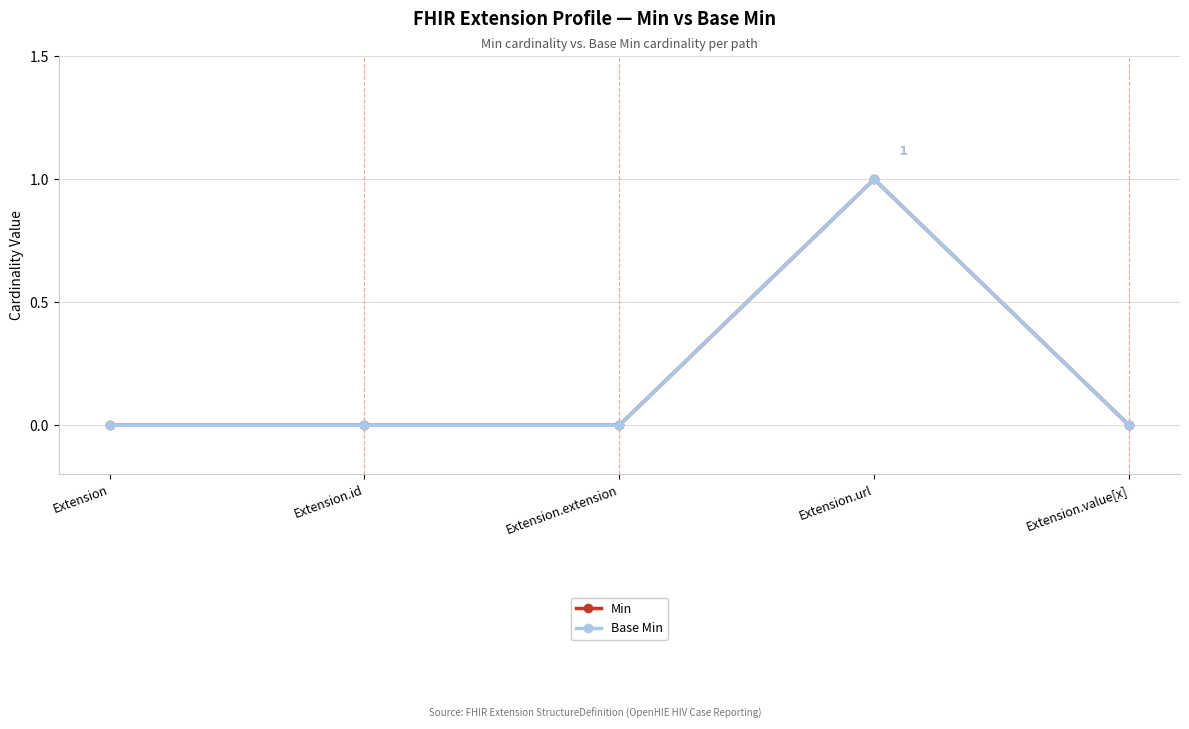

Does the chart have visible grid lines?

Yes